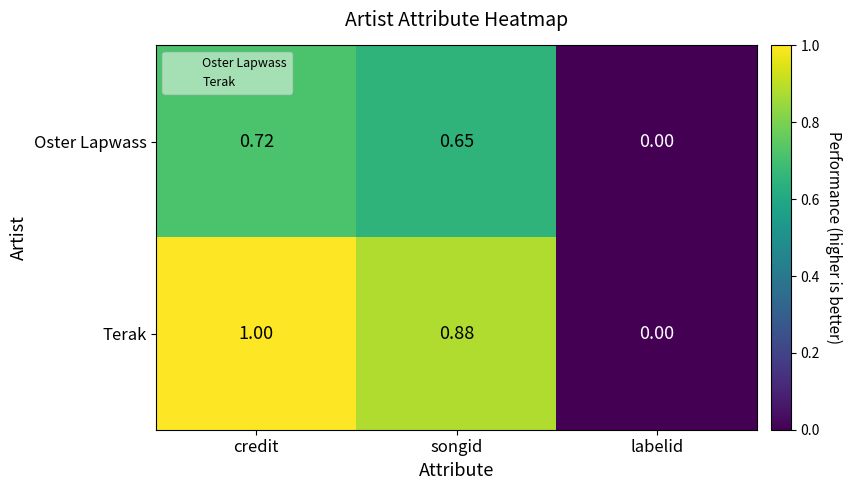

Which category has the lowest value in the Oster Lapwass series?

labelid